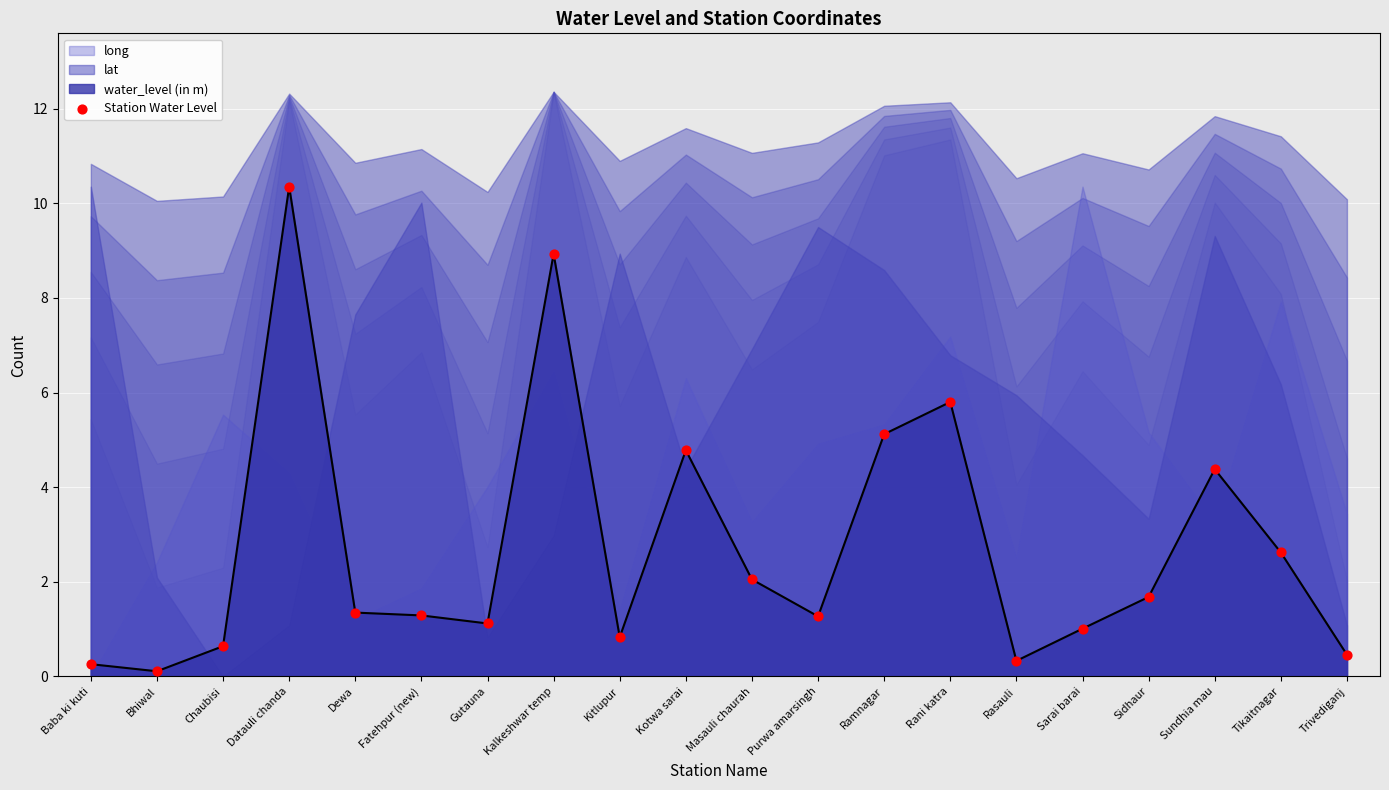

What is the change in value from Bhiwal to Trivediganj?

+0.4